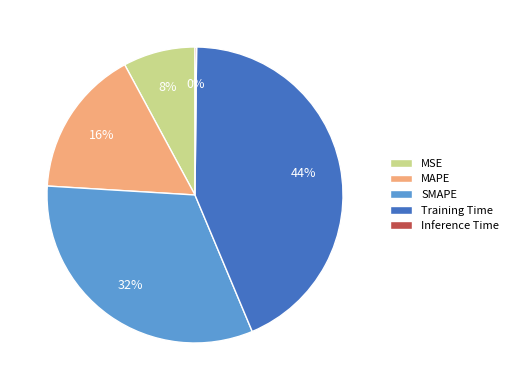

To the nearest percent, what is the average slice percentage?

20%